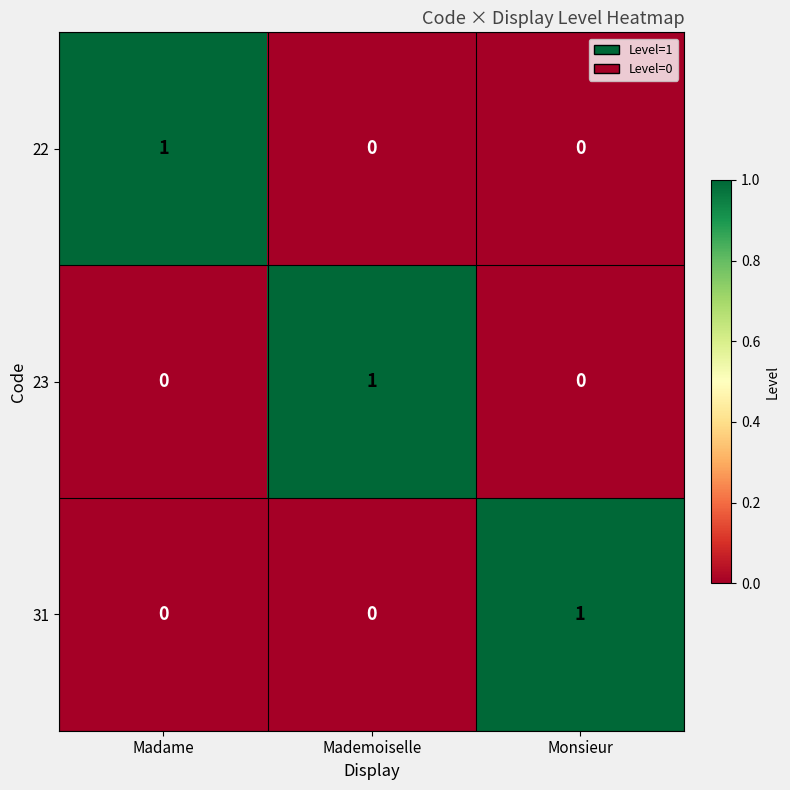

Count the 23 values in the range 0 to 1.

3